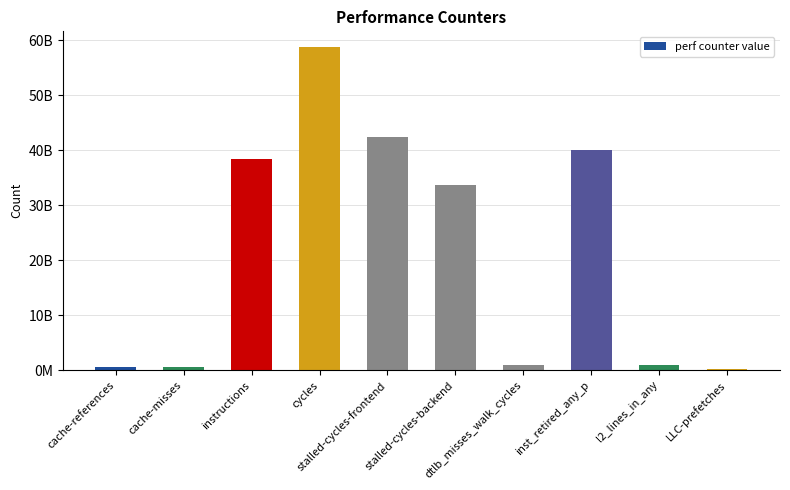

What is the label of the 7th bar from the right?

cycles